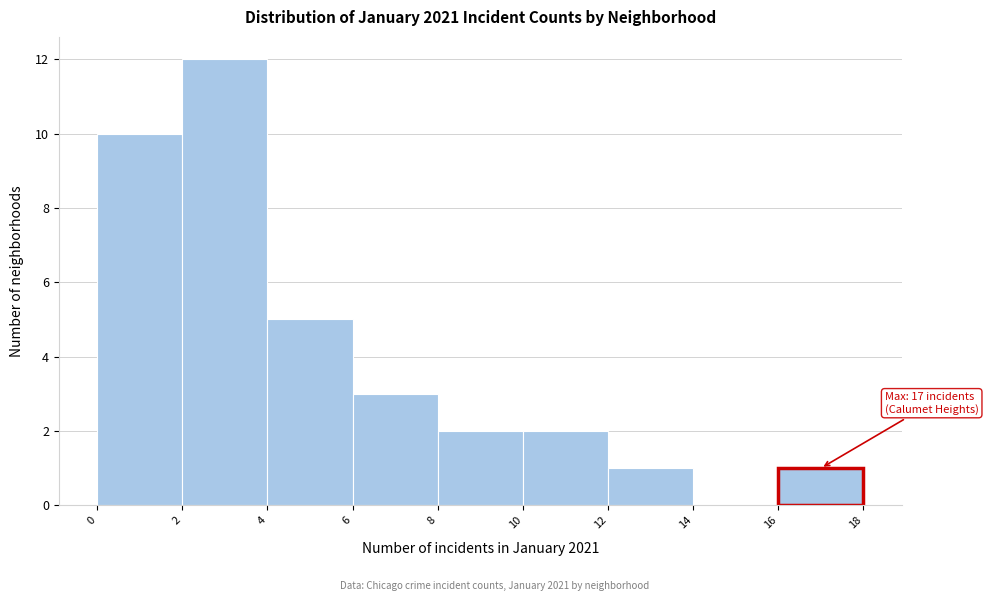

Which range on the x-axis has the tallest bar?

2 to 4